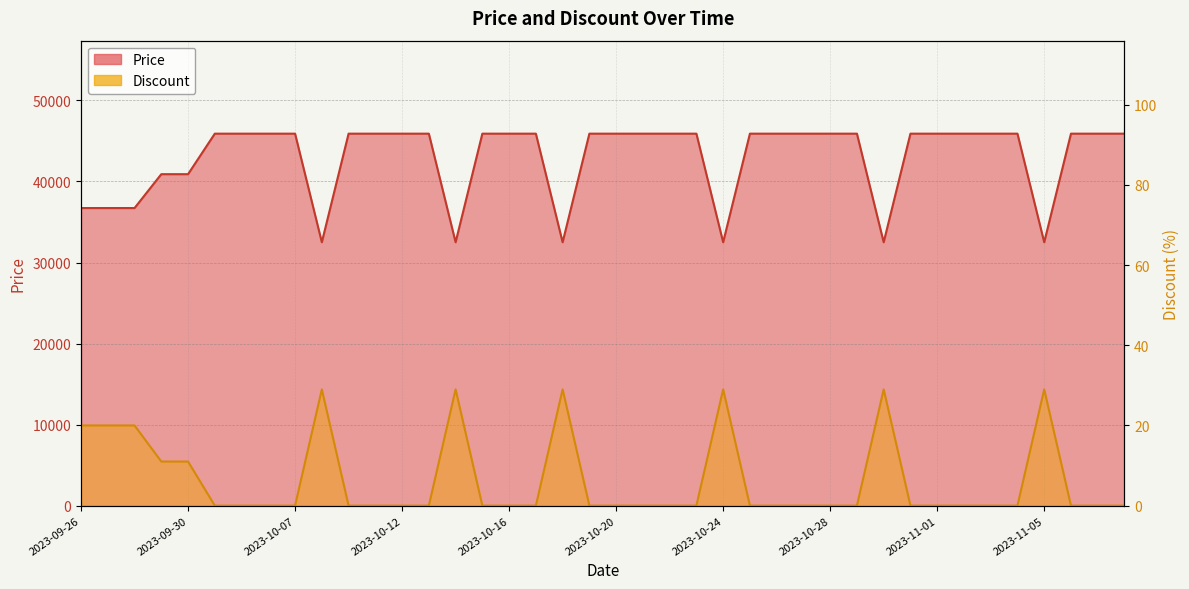

How many interior local peaks does the Discount series have?

6